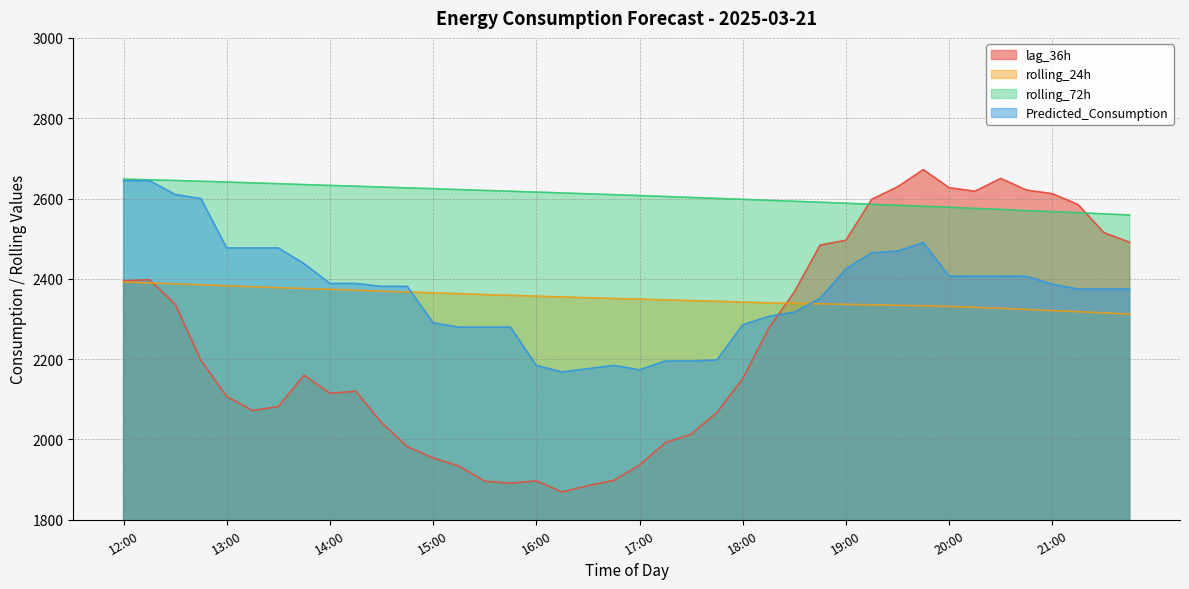

At which category does lag_36h reach its first local valley?

13:15